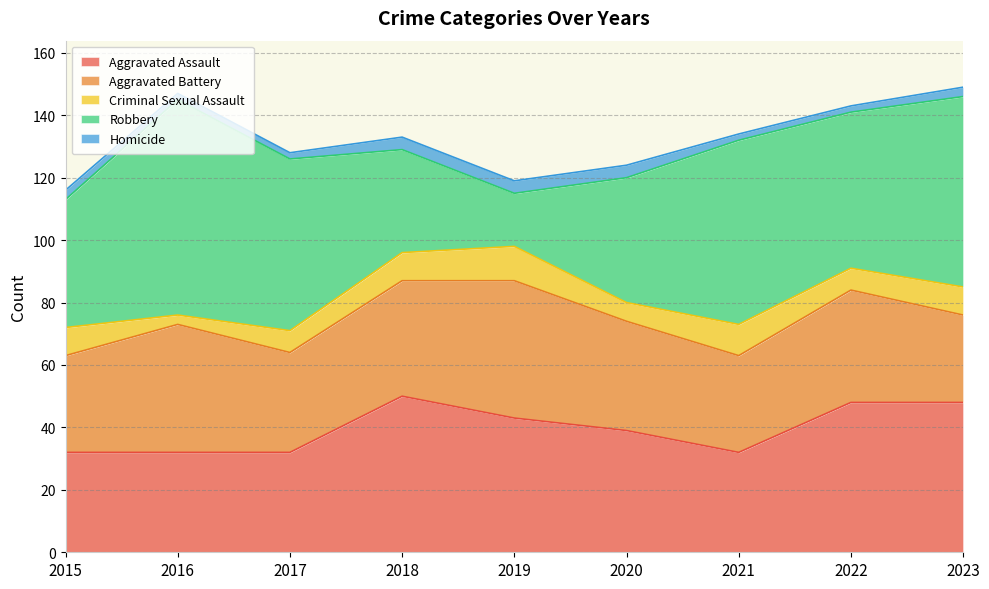

What are all the series names shown in the legend?

Aggravated Assault, Aggravated Battery, Criminal Sexual Assault, Robbery, Homicide